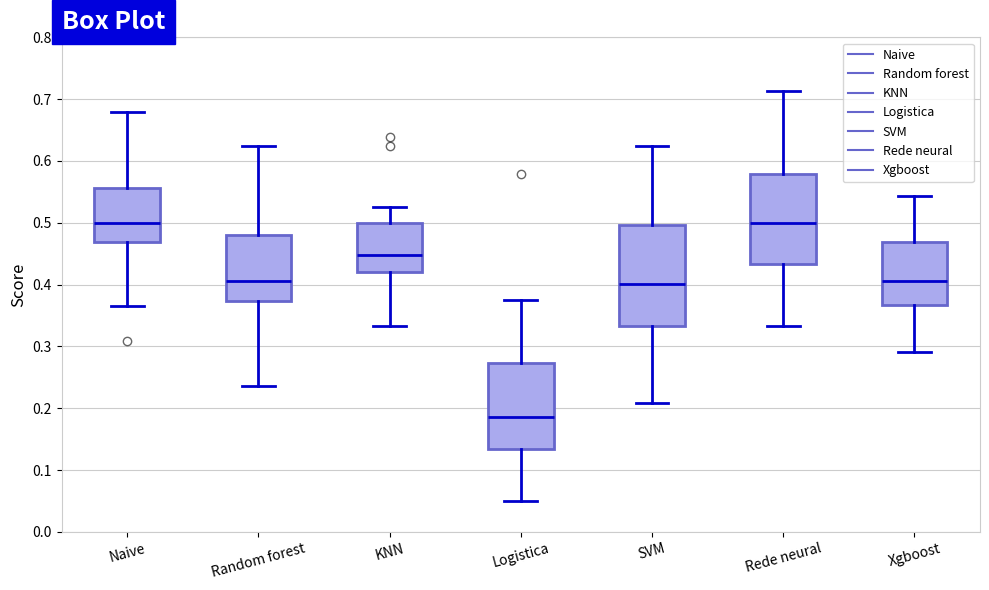

Reading left to right, transcribe this box plot: for each box, give where its median line is, the range the box spans, and where its two whiskers end, as read against the y-axis. The values are not printed on the chart, so give them approximately, as read against the axis.

Naive: median 0.50, box 0.47 to 0.56, whiskers 0.37 to 0.68
Random forest: median 0.41, box 0.37 to 0.48, whiskers 0.24 to 0.63
KNN: median 0.45, box 0.42 to 0.50, whiskers 0.33 to 0.53
Logistica: median 0.19, box 0.13 to 0.27, whiskers 0.05 to 0.38
SVM: median 0.40, box 0.33 to 0.50, whiskers 0.21 to 0.63
Rede neural: median 0.50, box 0.43 to 0.58, whiskers 0.33 to 0.71
Xgboost: median 0.41, box 0.37 to 0.47, whiskers 0.29 to 0.54